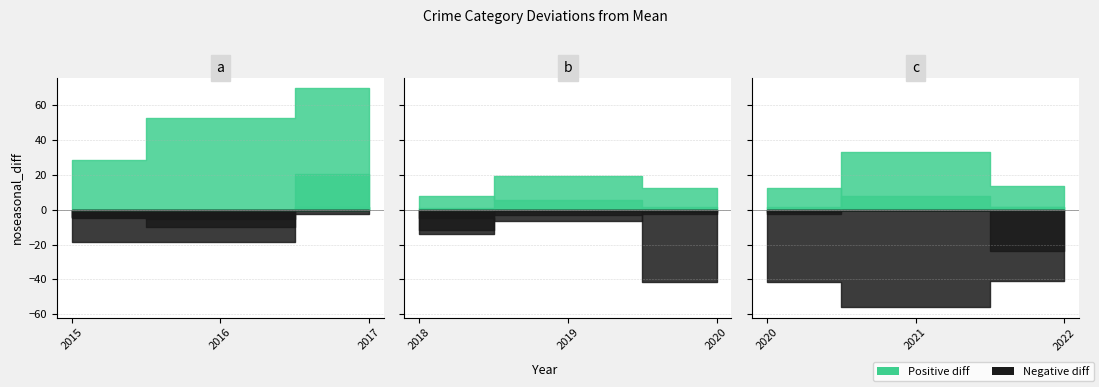

Does the chart have visible grid lines?

Yes